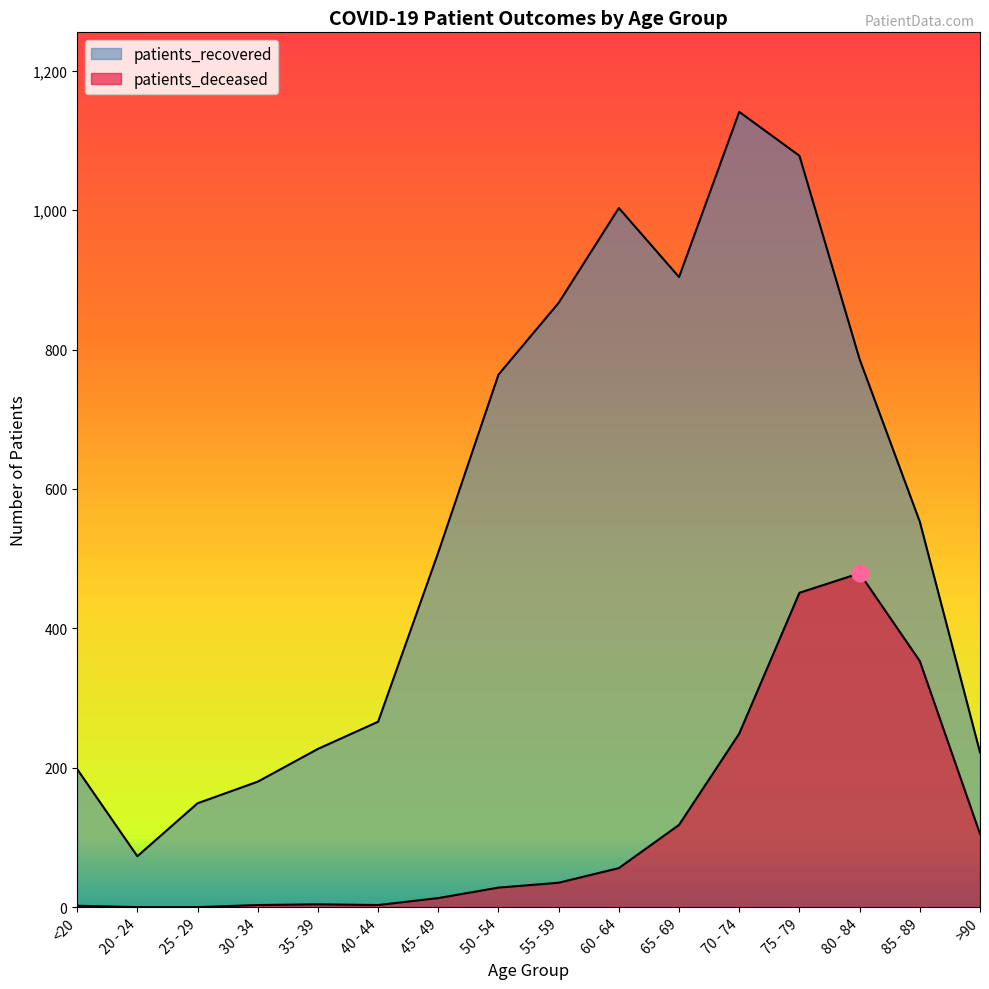

What is the total value across all series at 70 - 74?

1390